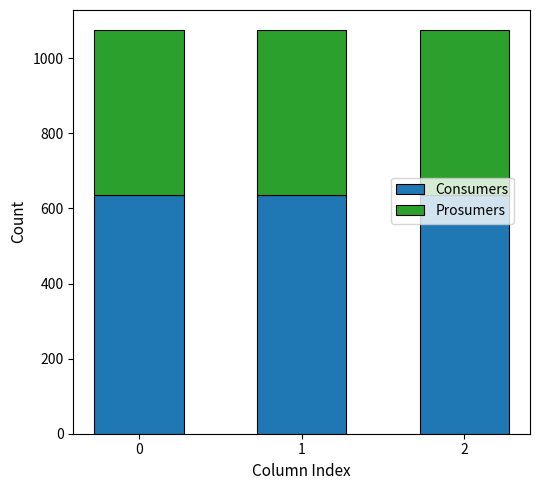

What is the total value across all series at 2?

1075